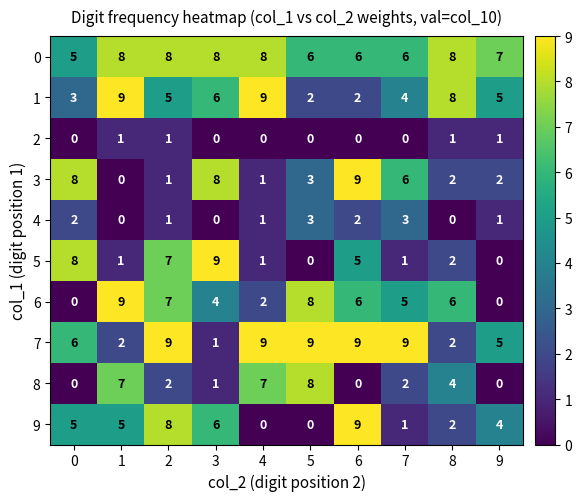

At which category is the sum across all series the highest?

2